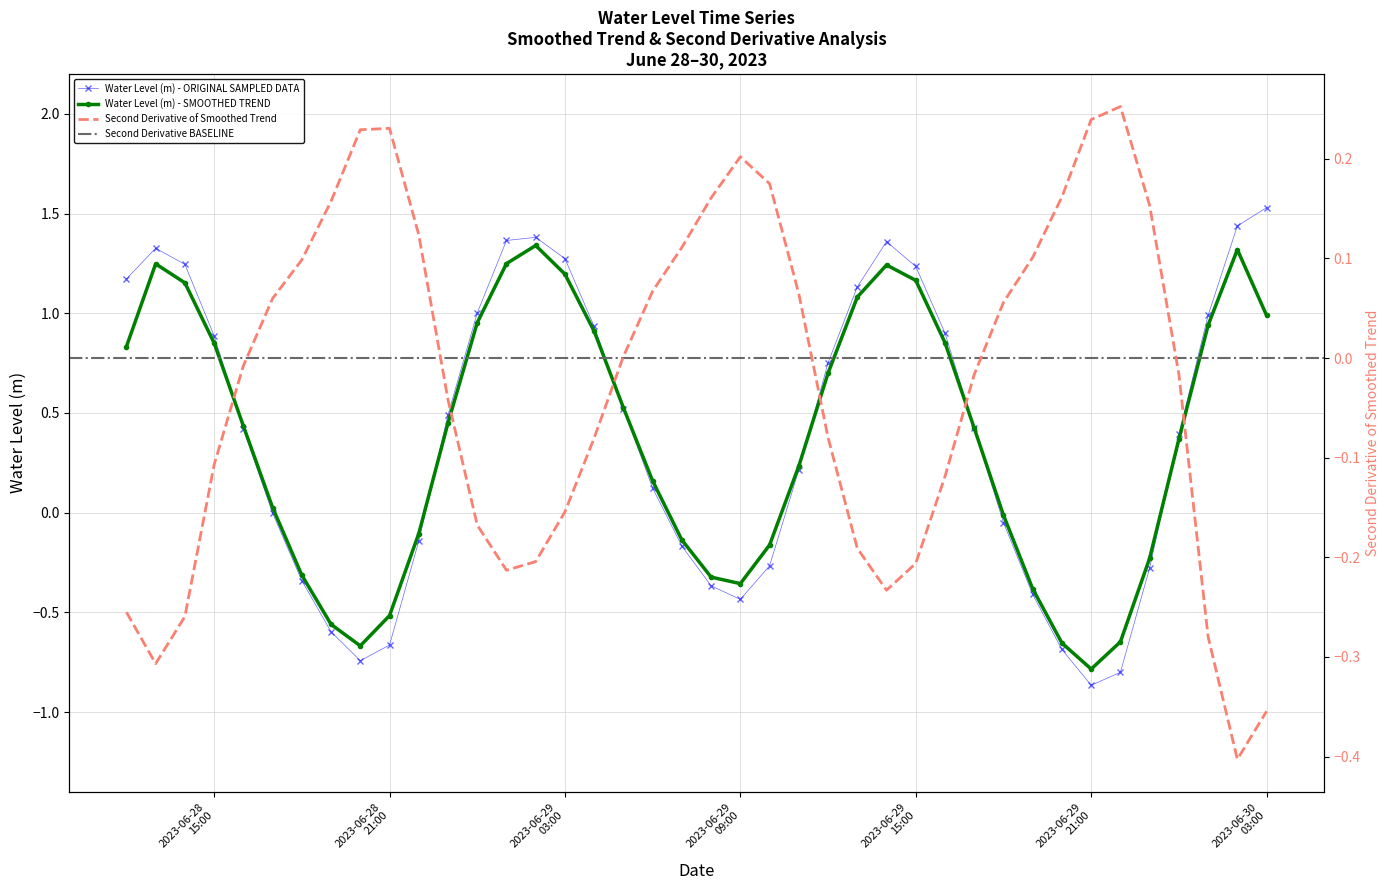

Where is the first local minimum?

2023-06-28 20:00:00